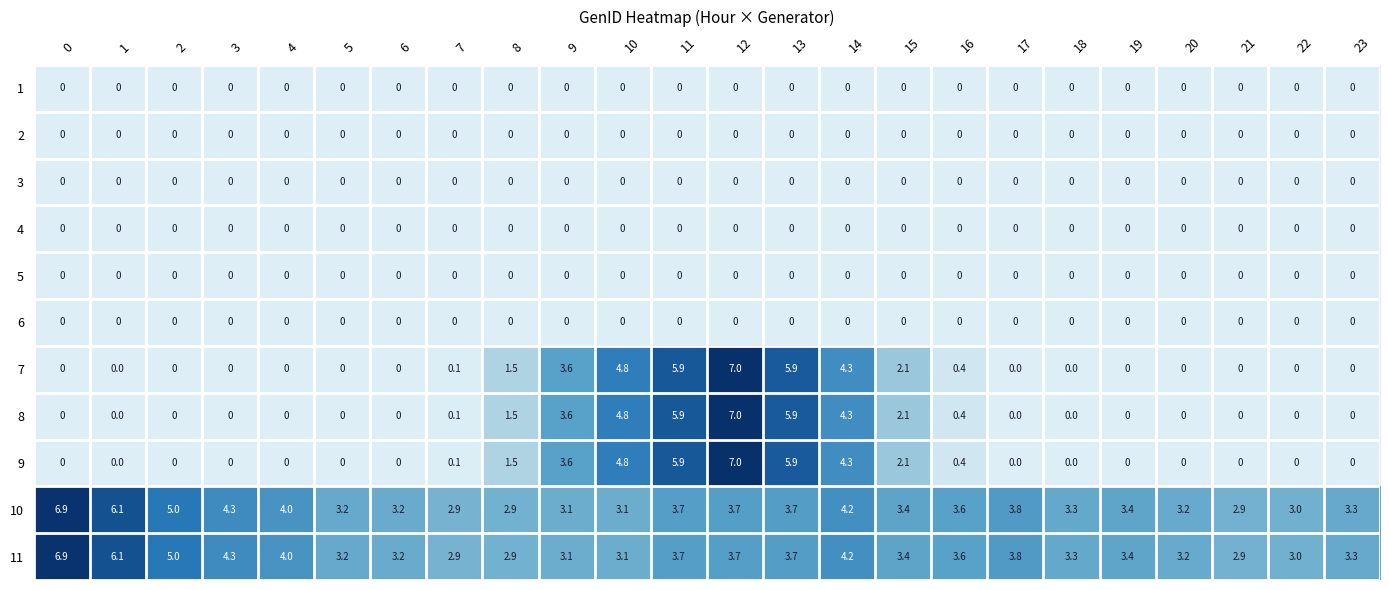

Is it true that 1 equals 0.0 at 18?

True